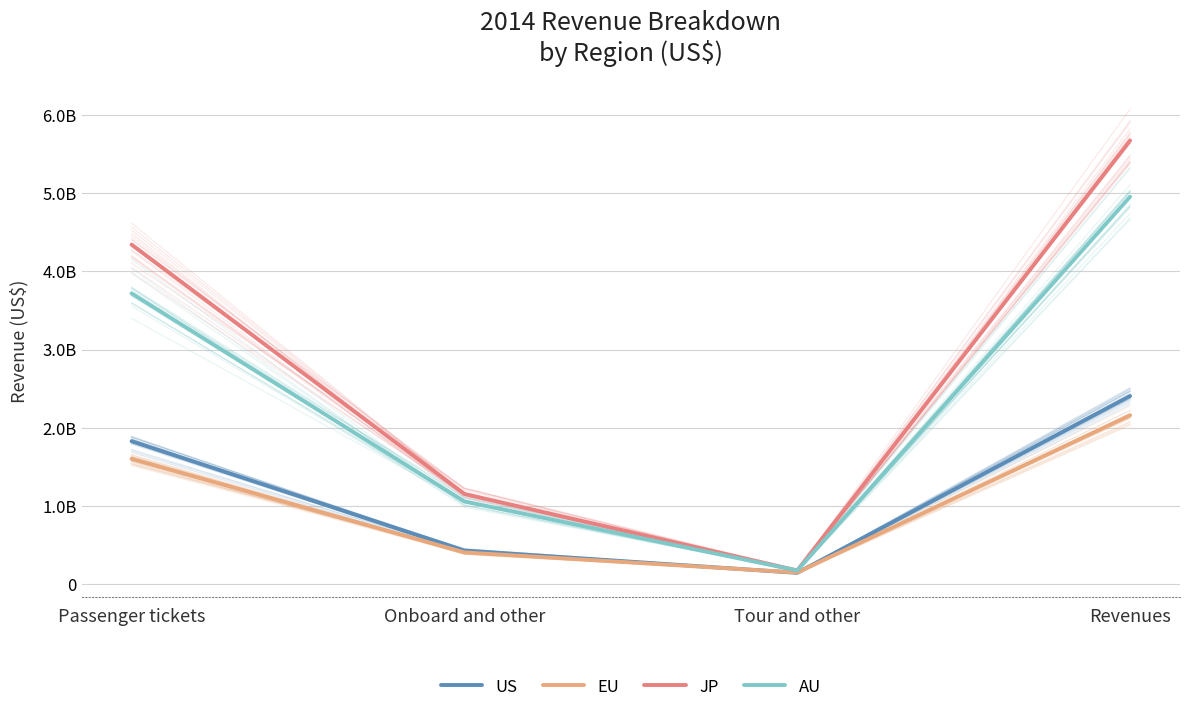

What is the minimum value for JP?

176000000